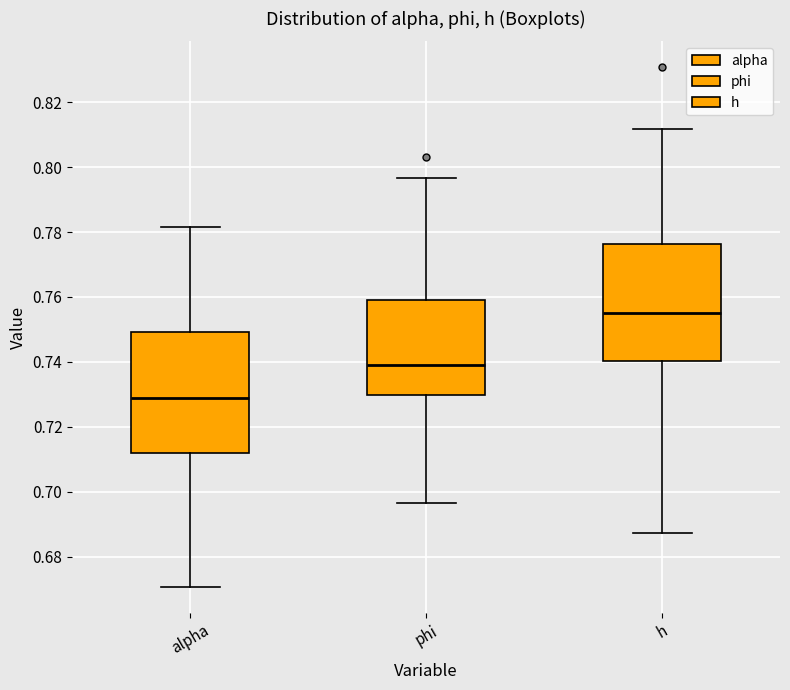

Which box has the highest median line?

h